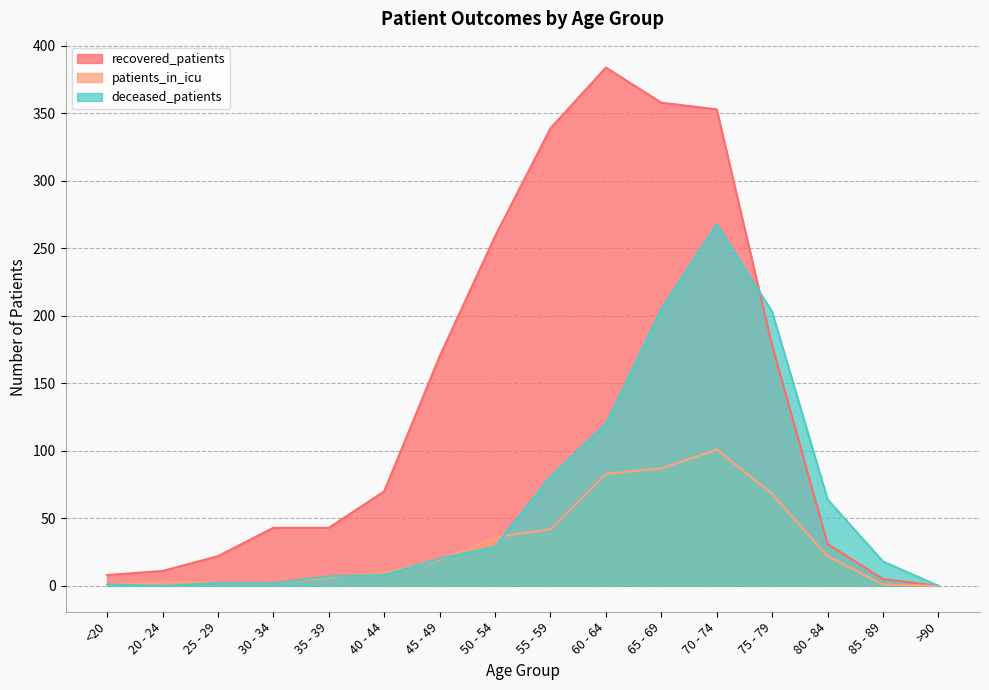

List the series in order of their overall mean, lowest first.

patients_in_icu, deceased_patients, recovered_patients